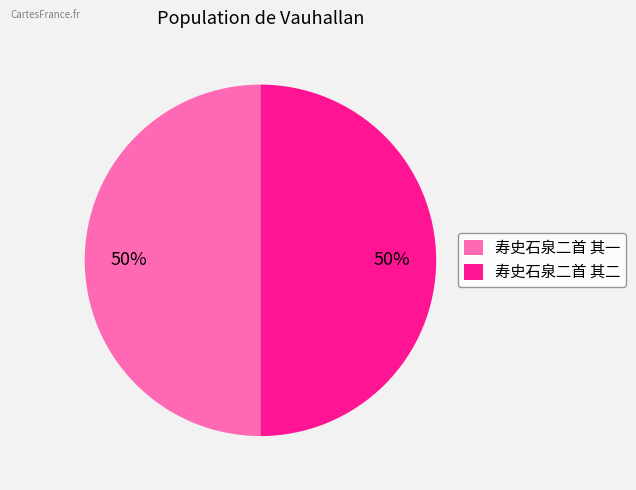

Approximately how many times larger is the value at 寿史石泉二首 其一 compared to 寿史石泉二首 其二?

1.0